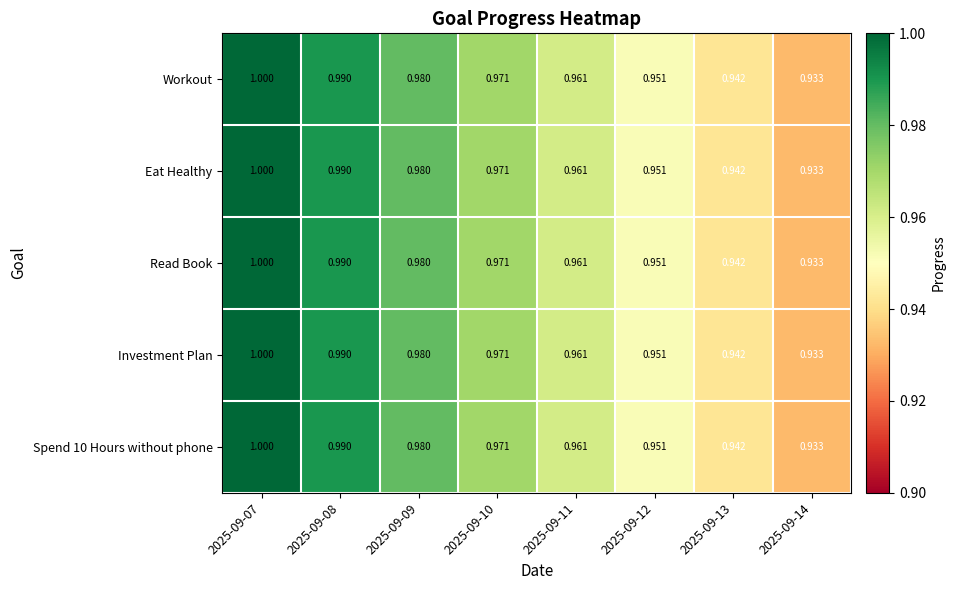

Reading right to left, extract all data points from this chart.

Workout: 2025-09-14=0.9	2025-09-13=0.9	2025-09-12=1.0	2025-09-11=1.0	2025-09-10=1.0	2025-09-09=1.0	2025-09-08=1.0	2025-09-07=1.0
Eat Healthy: 2025-09-14=0.9	2025-09-13=0.9	2025-09-12=1.0	2025-09-11=1.0	2025-09-10=1.0	2025-09-09=1.0	2025-09-08=1.0	2025-09-07=1.0
Read Book: 2025-09-14=0.9	2025-09-13=0.9	2025-09-12=1.0	2025-09-11=1.0	2025-09-10=1.0	2025-09-09=1.0	2025-09-08=1.0	2025-09-07=1.0
Investment Plan: 2025-09-14=0.9	2025-09-13=0.9	2025-09-12=1.0	2025-09-11=1.0	2025-09-10=1.0	2025-09-09=1.0	2025-09-08=1.0	2025-09-07=1.0
Spend 10 Hours without phone: 2025-09-14=0.9	2025-09-13=0.9	2025-09-12=1.0	2025-09-11=1.0	2025-09-10=1.0	2025-09-09=1.0	2025-09-08=1.0	2025-09-07=1.0